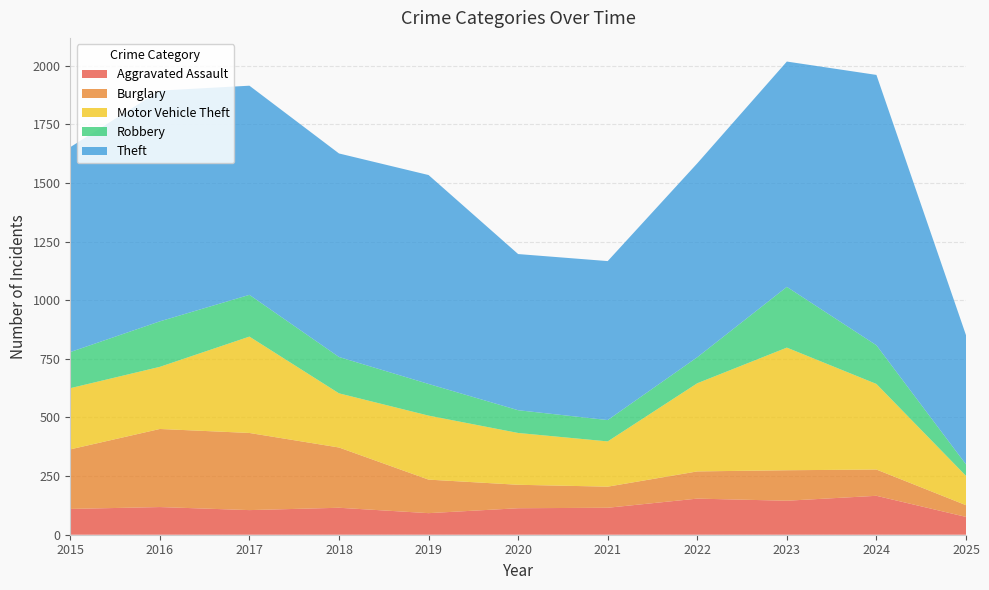

Reading left to right, list all the values displayed in this chart.

Aggravated Assault: 2015=110	2016=118	2017=105	2018=115	2019=92	2020=113	2021=115	2022=154	2023=145	2024=166	2025=76
Burglary: 2015=254	2016=333	2017=329	2018=257	2019=143	2020=100	2021=90	2022=116	2023=130	2024=112	2025=50
Motor Vehicle Theft: 2015=261	2016=265	2017=411	2018=231	2019=273	2020=221	2021=193	2022=376	2023=523	2024=365	2025=125
Robbery: 2015=154	2016=194	2017=178	2018=155	2019=135	2020=97	2021=91	2022=111	2023=259	2024=165	2025=49
Theft: 2015=874	2016=984	2017=892	2018=868	2019=891	2020=666	2021=678	2022=827	2023=961	2024=1153	2025=551